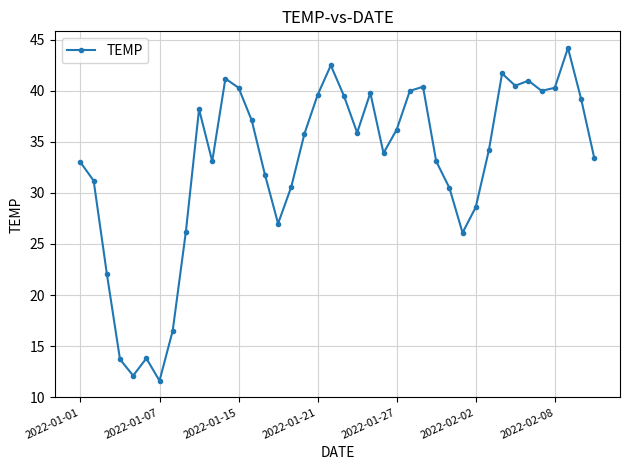

What is the difference between the maximum and minimum values?

32.6